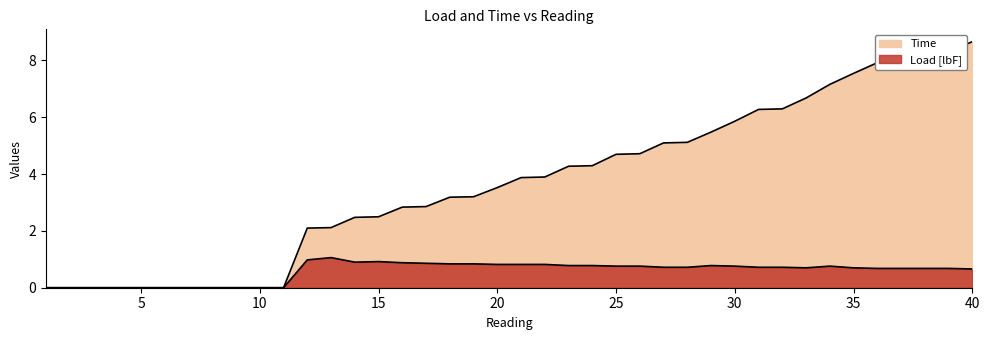

Reading left to right, extract all data points from this chart.

Time: 0.0	0.0	0.0	0.0	0.0	0.0	0.0	0.0	0.0	0.0	0.0	2.1	2.1	2.5	2.5	2.8	2.9	3.2	3.2	3.5	3.9	3.9	4.3	4.3	4.7	4.7	5.1	5.1	5.5	5.9	6.3	6.3	6.7	7.2	7.5	7.9	7.9	8.3	8.3	8.7
Load [lbF]: 0.0	0.0	0.0	0.0	0.0	0.0	0.0	0.0	0.0	0.0	0.0	1.0	1.1	0.9	0.9	0.9	0.9	0.8	0.8	0.8	0.8	0.8	0.8	0.8	0.8	0.8	0.7	0.7	0.8	0.8	0.7	0.7	0.7	0.8	0.7	0.7	0.7	0.7	0.7	0.7